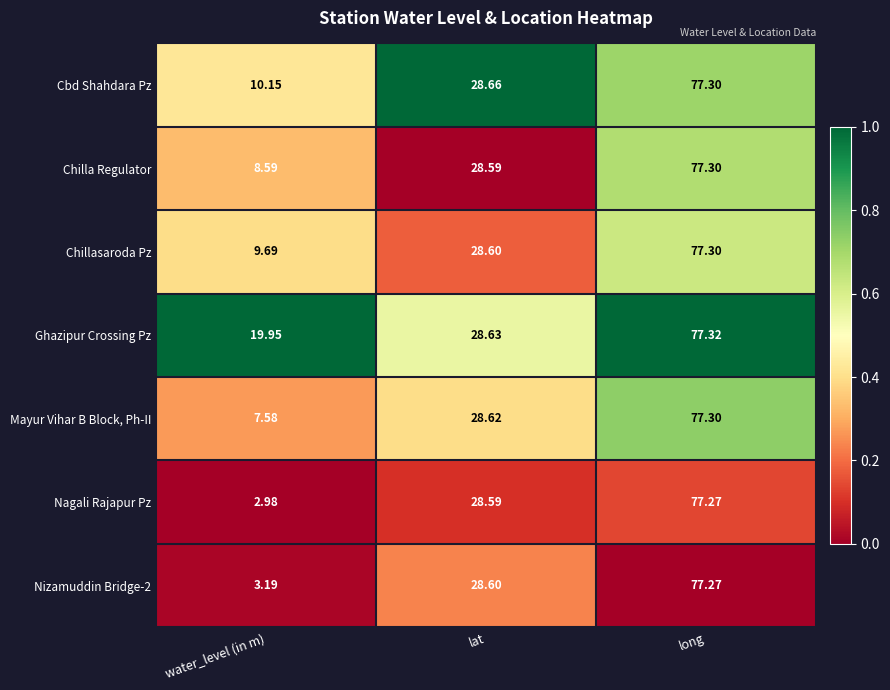

At water_level (in m), list the series in order from largest to smallest.

Ghazipur Crossing Pz, Cbd Shahdara Pz, Chillasaroda Pz, Chilla Regulator, Mayur Vihar B Block, Ph-II, Nizamuddin Bridge-2, Nagali Rajapur Pz